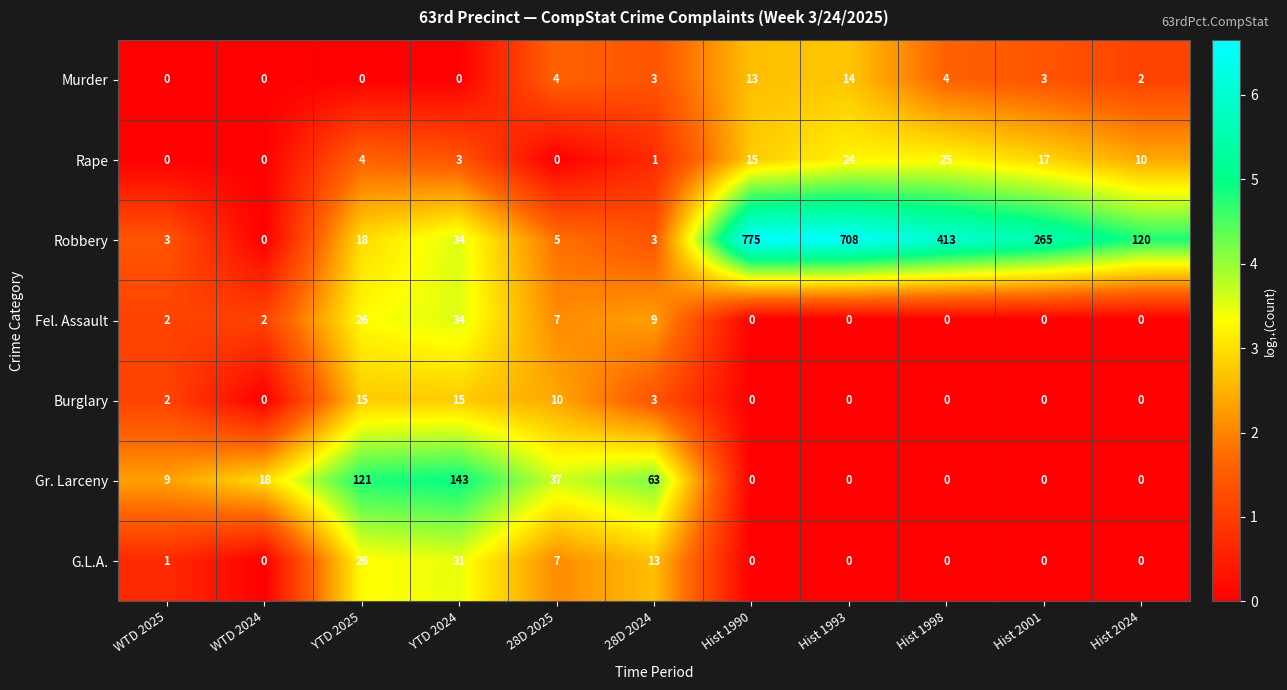

What is the total value across all series at 28D 2024?

95